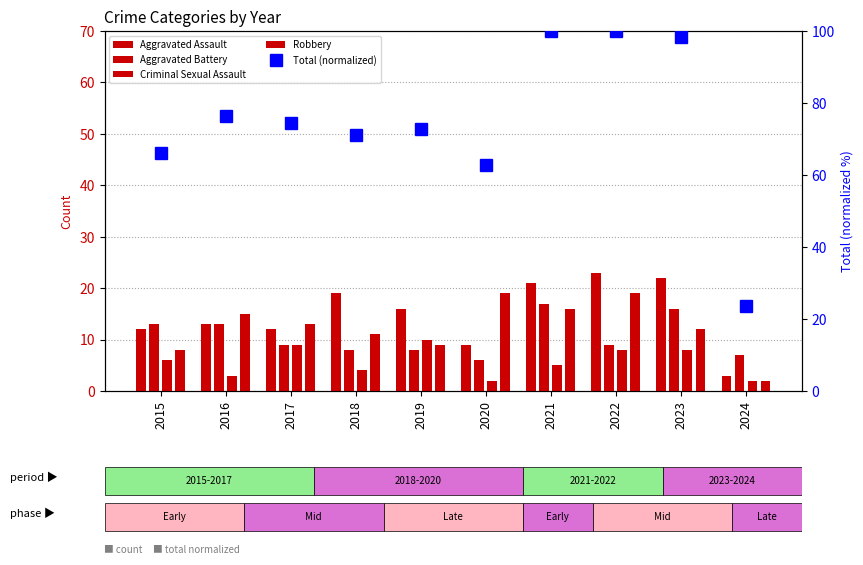

What is the difference between the Aggravated Battery values at 2019 and 2020?

2.0